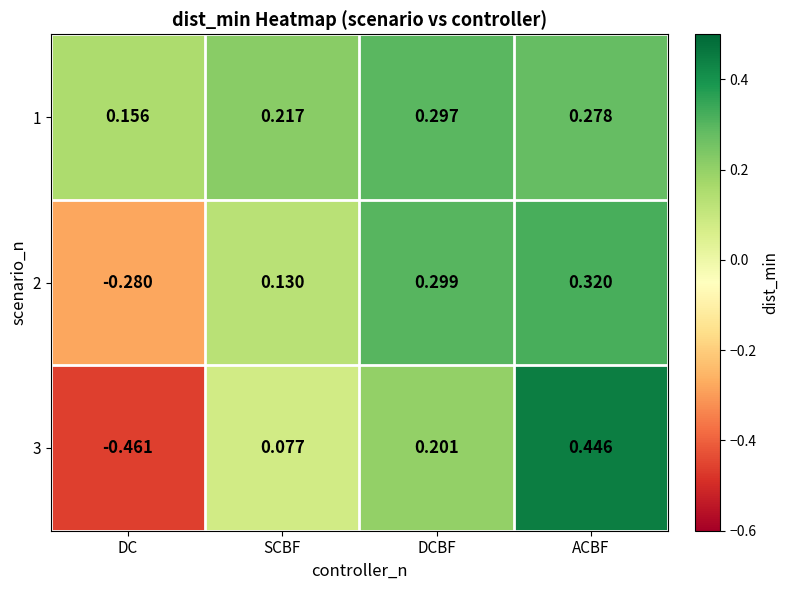

Where does the 3 series first go above 0?

SCBF